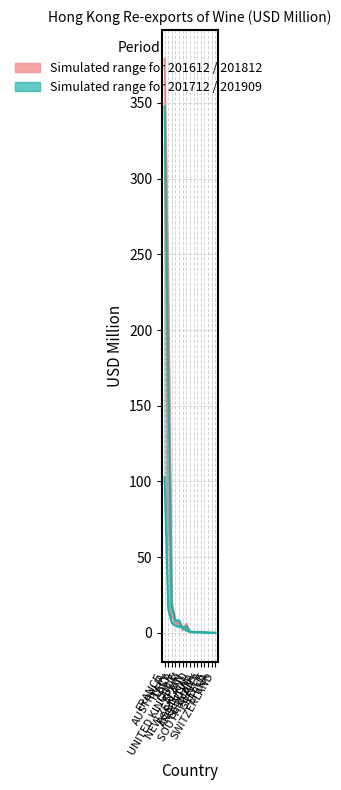

True or false: 201909 has a value of 4.2 at CHILE.

True